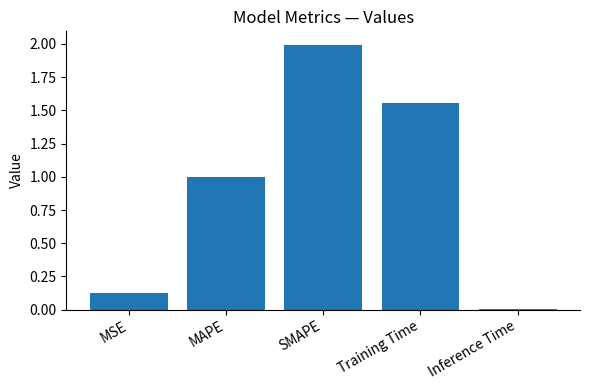

List the labels in order of value, smallest first.

Inference Time, MSE, MAPE, Training Time, SMAPE